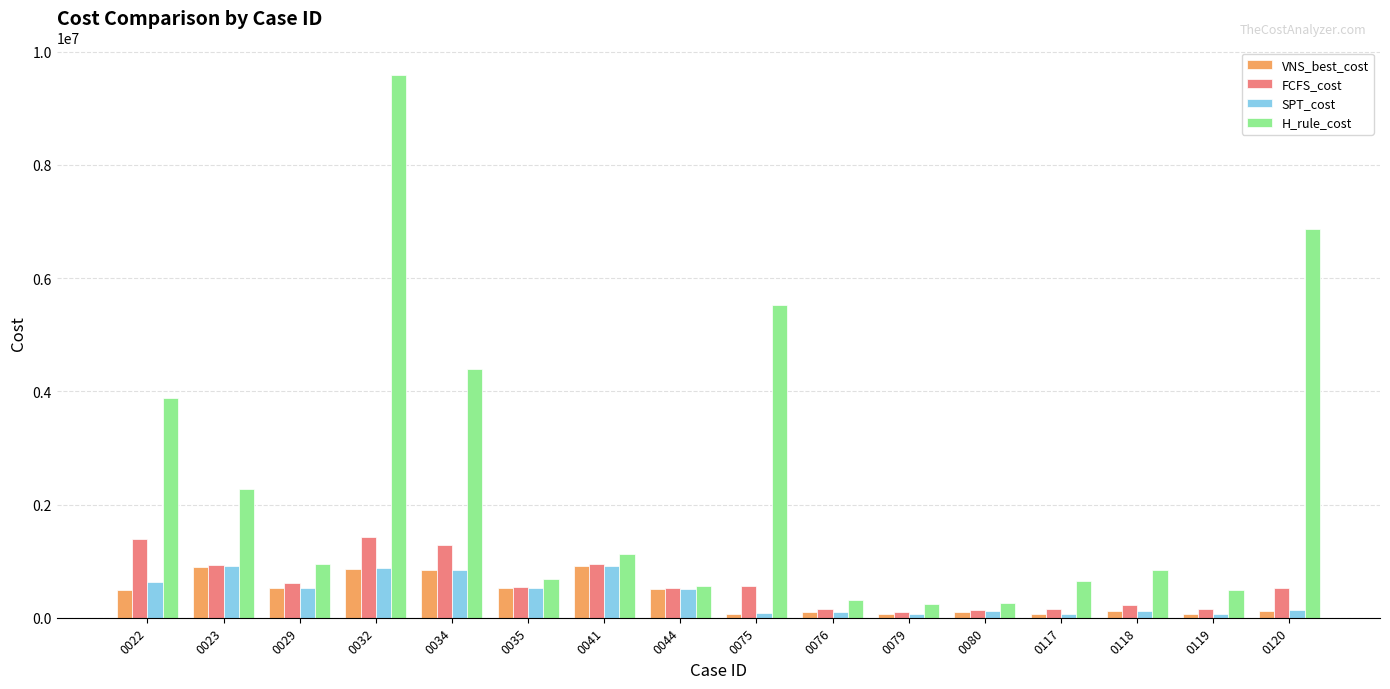

What is the smallest value displayed?

66356.9